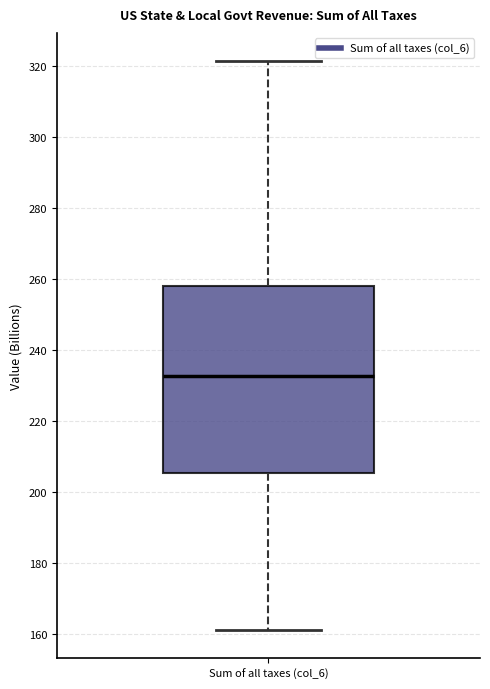

Read this box plot against the y-axis: the position of the median line, the range covered by the box, and the ends of both whiskers. The values are not printed on the chart, so give them approximately, as read against the axis.

median 232, box 206 to 258, whiskers 162 to 322